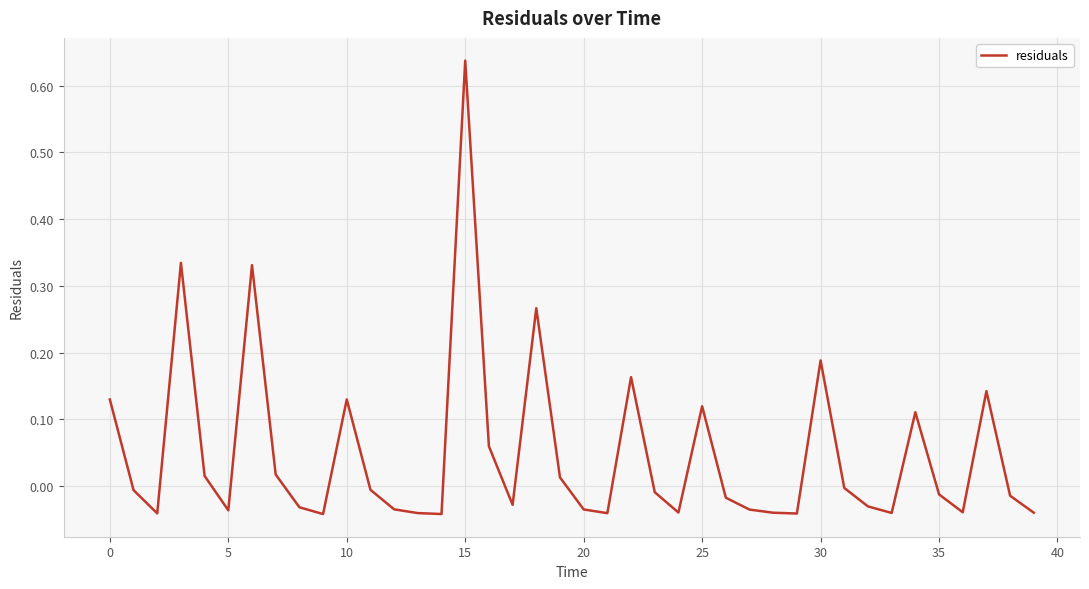

What is the difference between the maximum and minimum values?

0.7